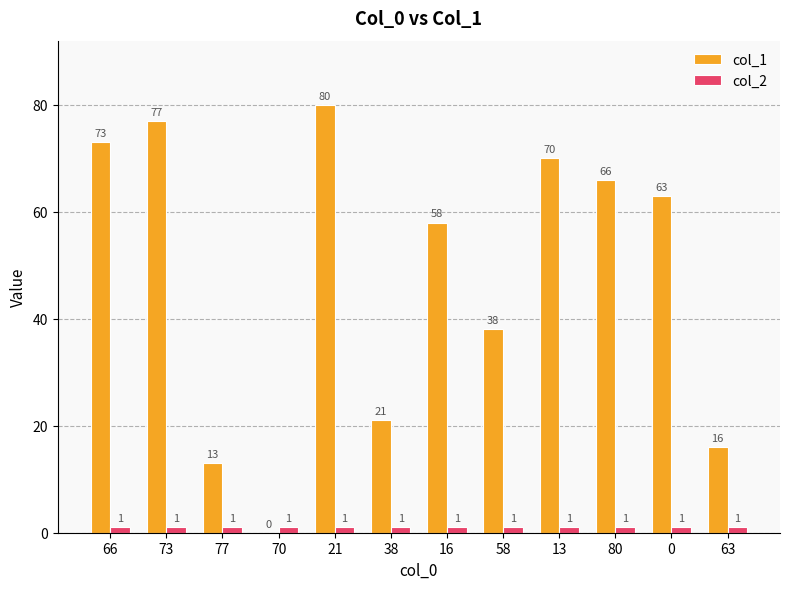

At which label does col_1 first exceed 63?

66